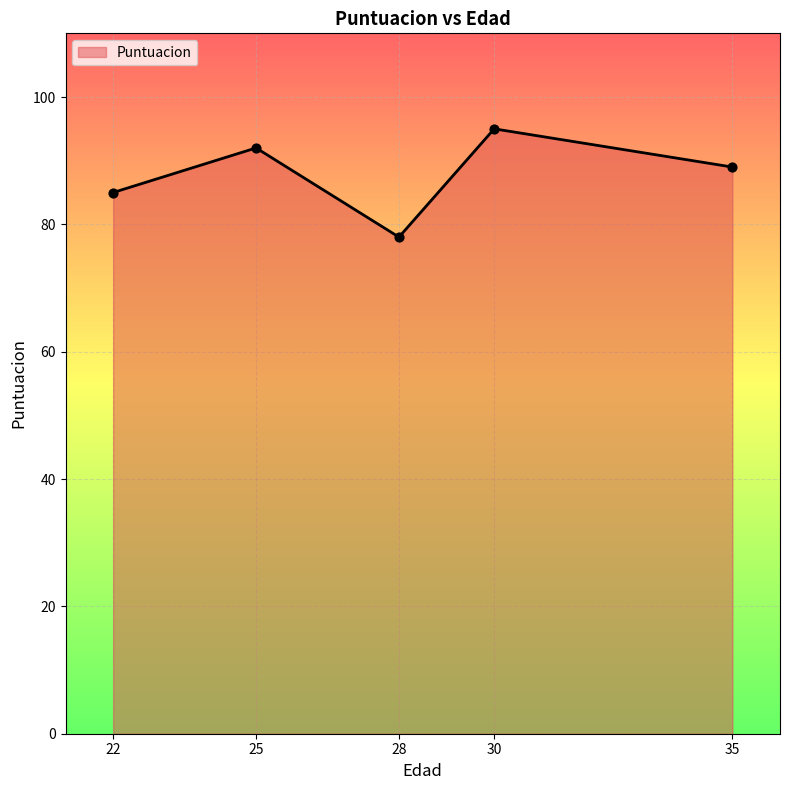

What is the change in value from 25 to 30?

+3